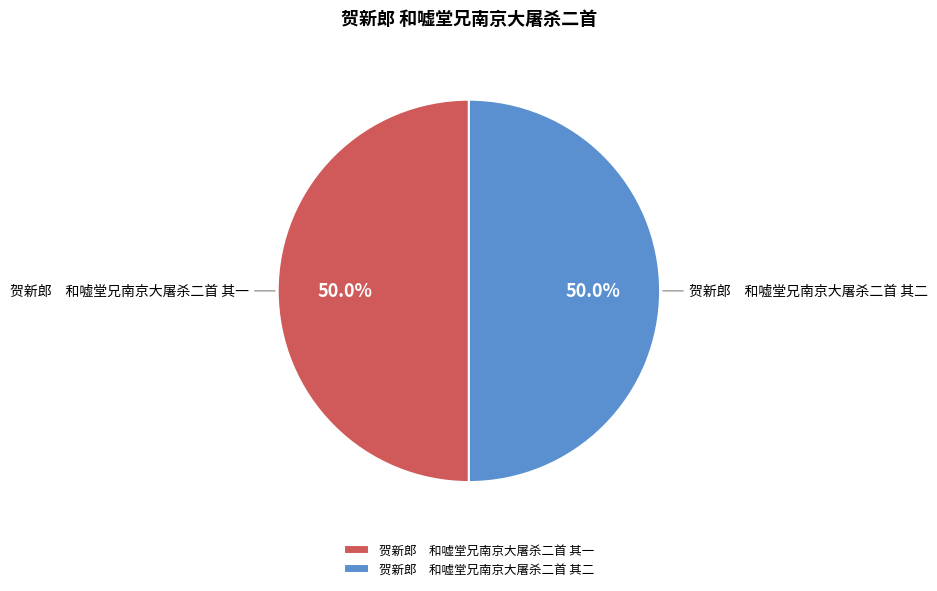

To the nearest percent, what is the average slice percentage?

50%